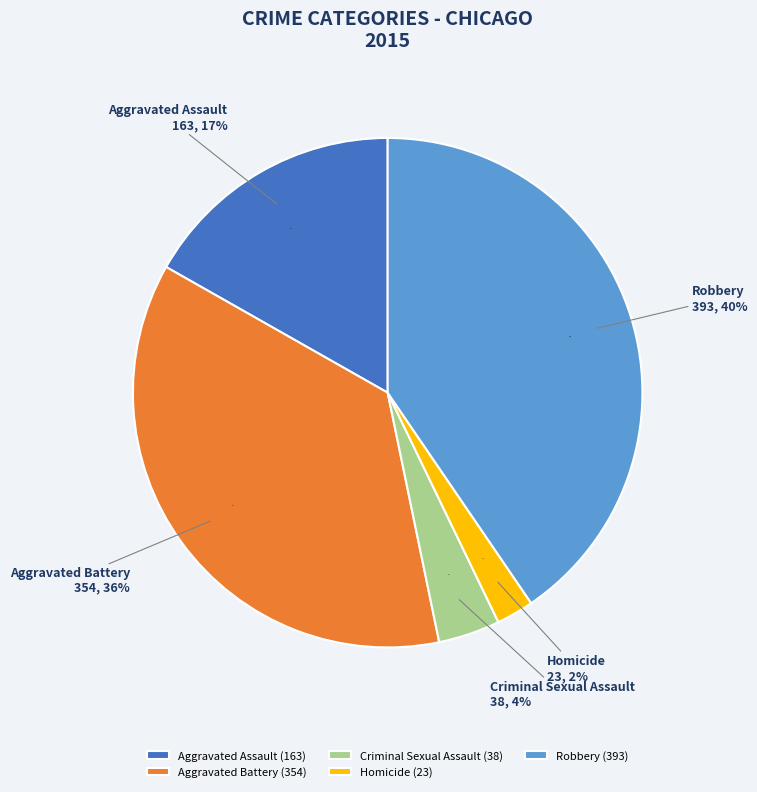

Which category has the smallest portion of the pie?

Homicide